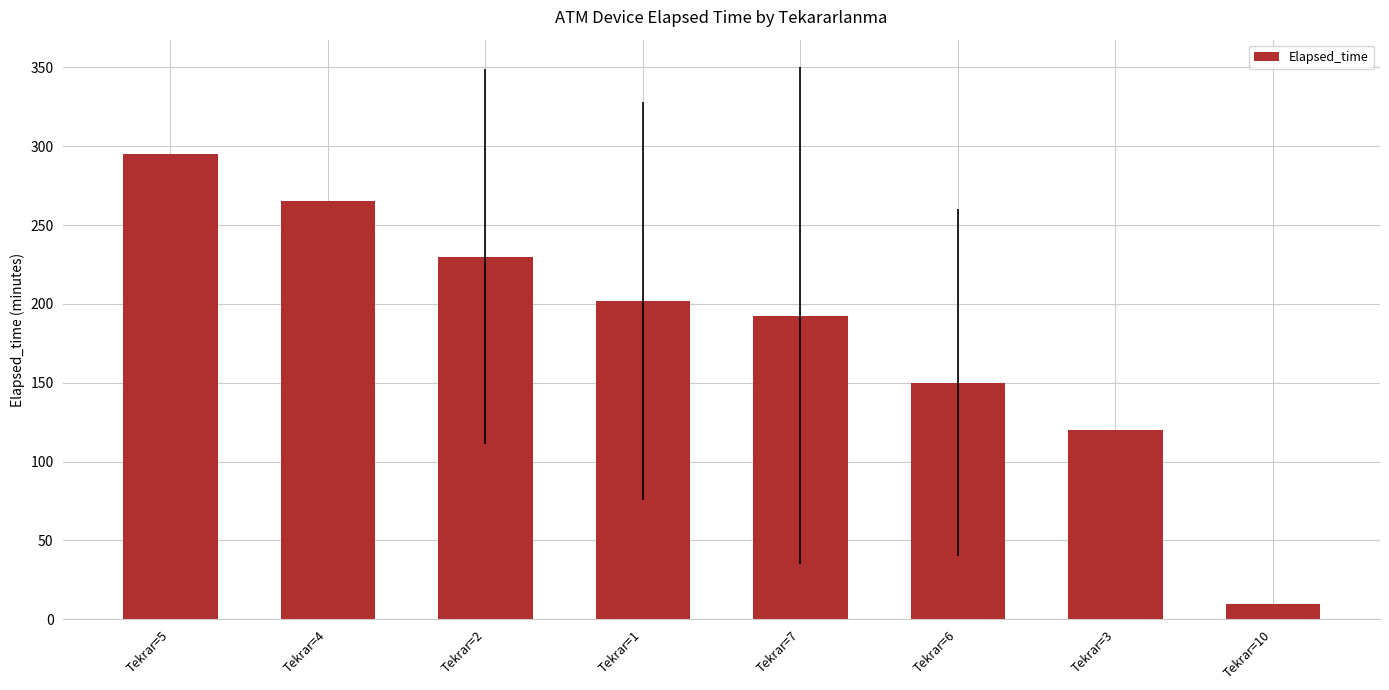

What is the label of the 5th bar from the right?

Tekrar=1